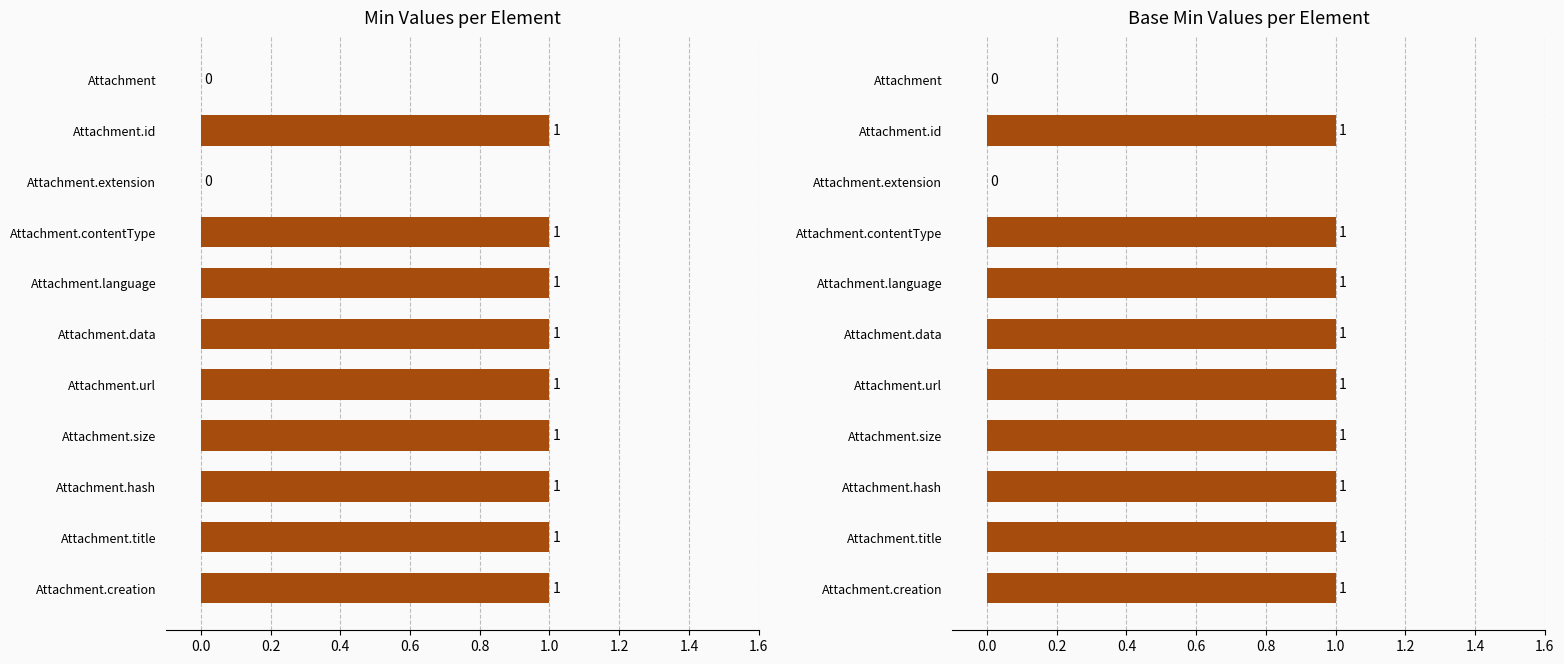

Between Attachment.extension and Attachment.creation, which is larger?

Attachment.creation